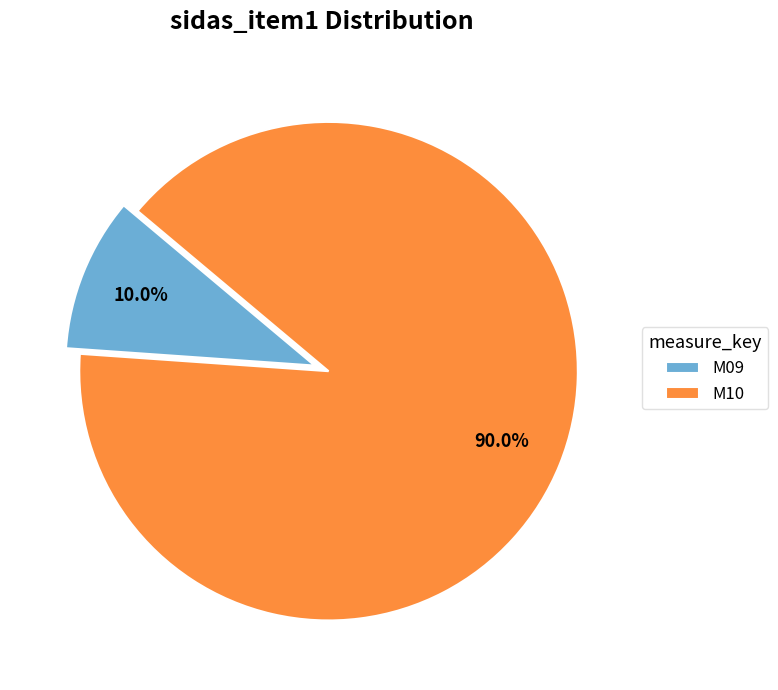

Count the number of slices in the pie.

2